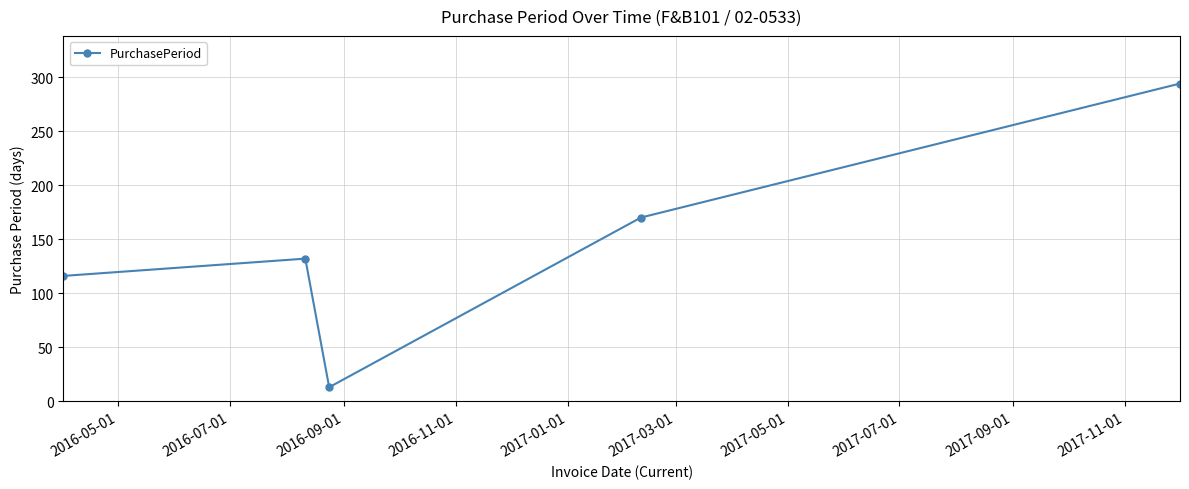

What is the difference between the maximum and minimum values?

281